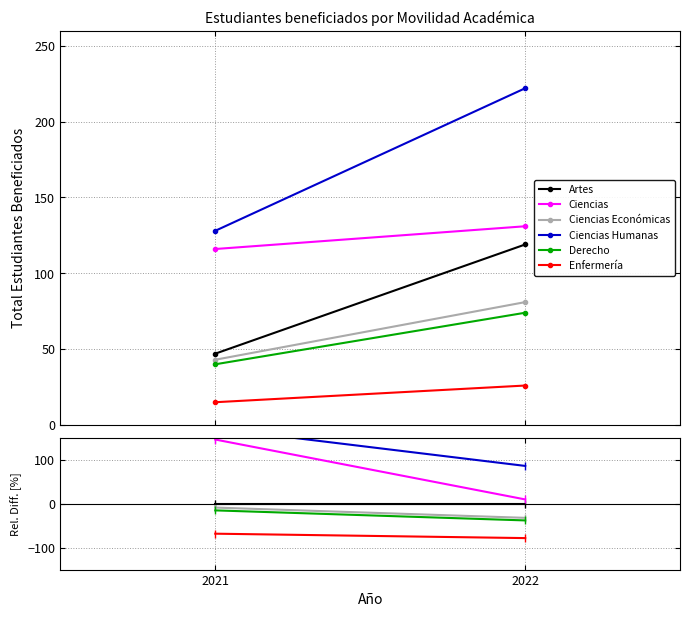

What is the sum of the Ciencias values at 2022 and 2021?

156.9